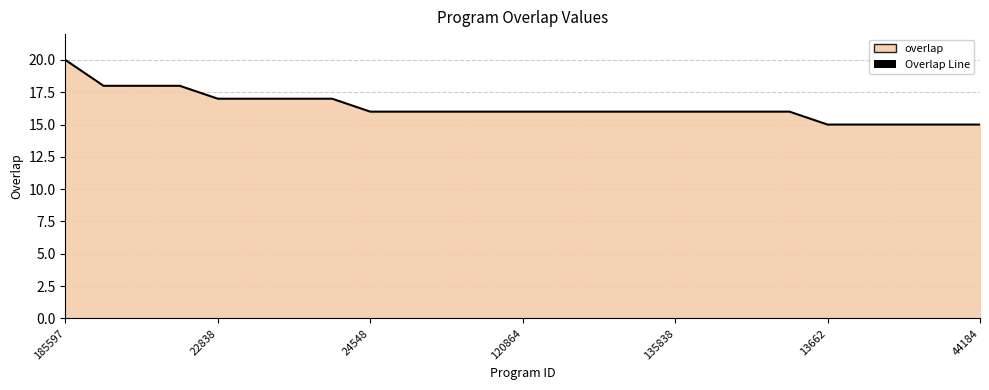

At which category does the chart reach its peak across all series?

185597